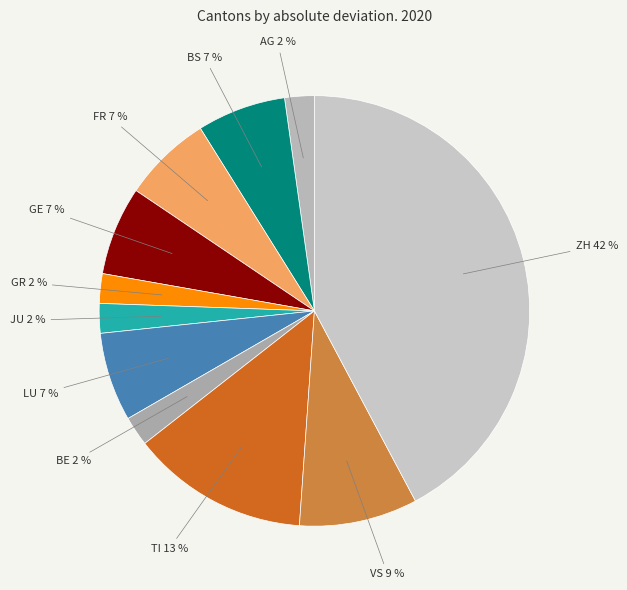

Is BS the majority of the pie?

No